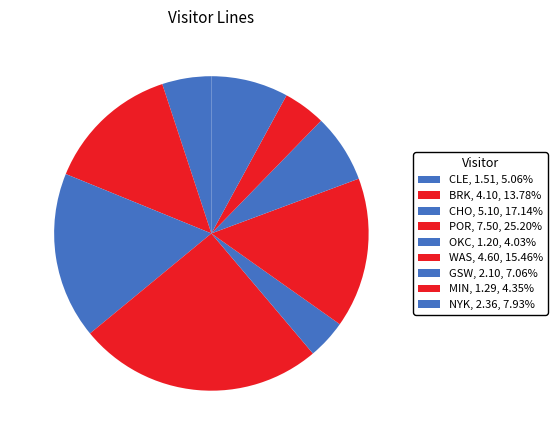

Is the sum of POR and NYK greater than half?

No